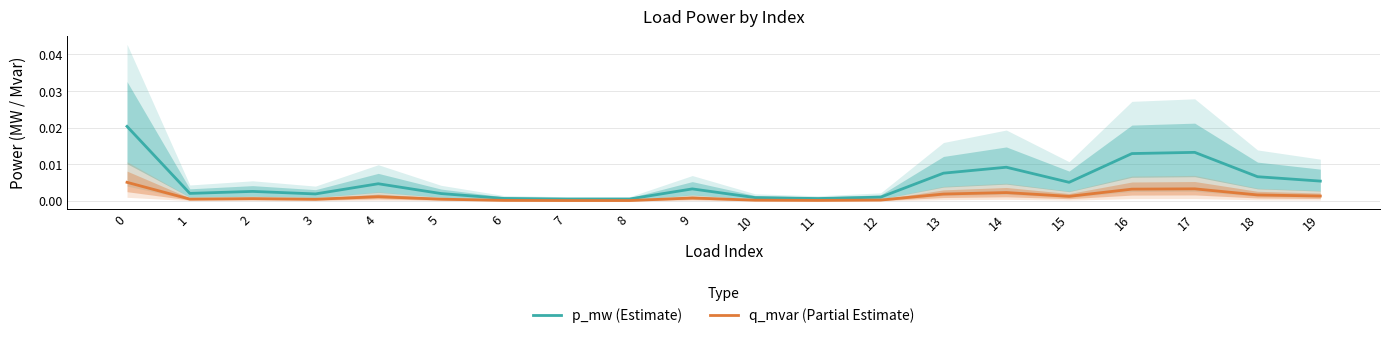

How many interior local peaks does the q_mvar (Partial Estimate) series have?

5